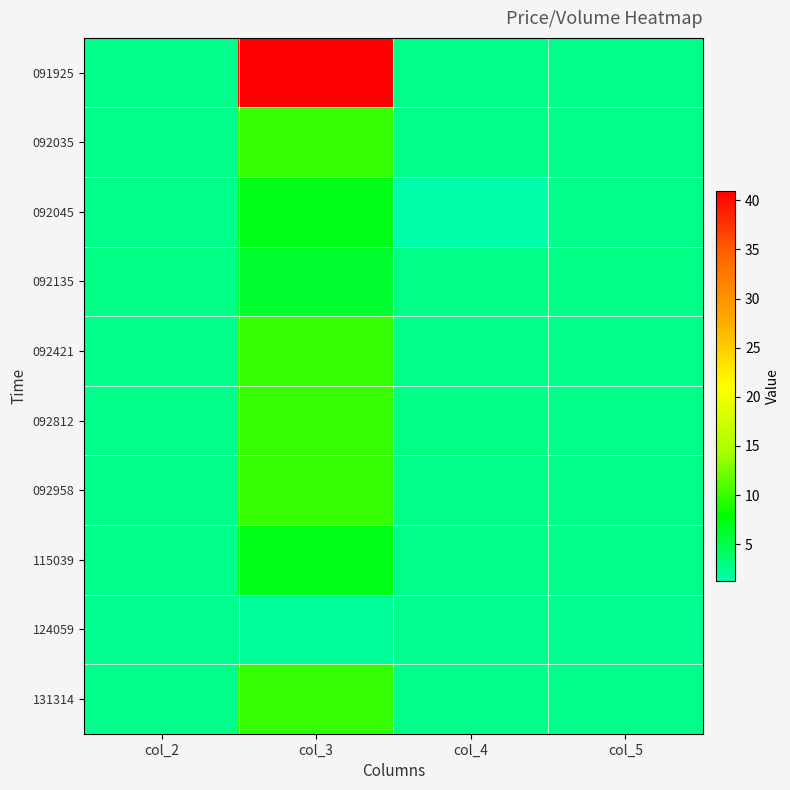

What is the total value across all series at col_5?

25.9